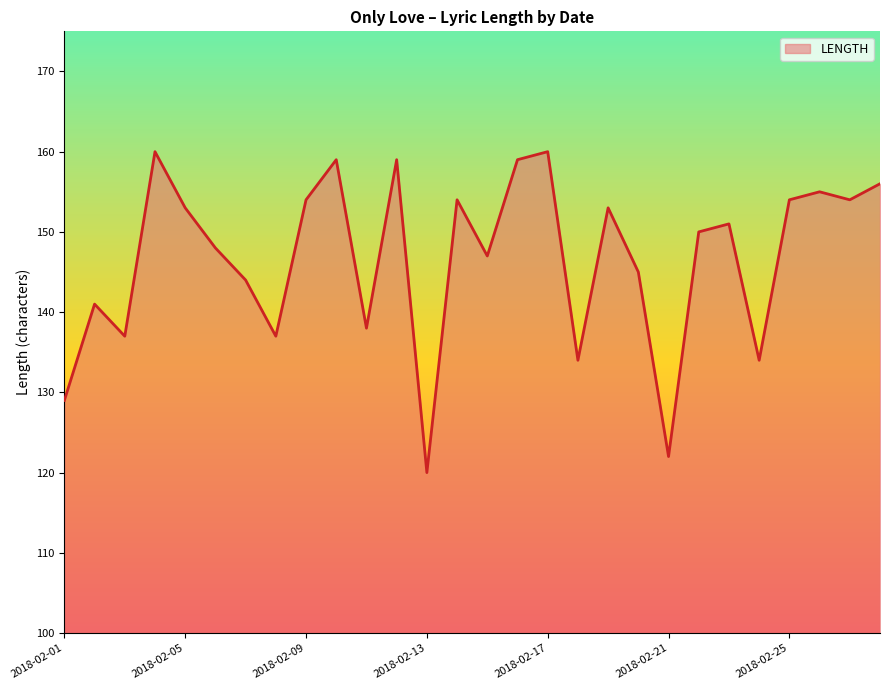

What is the maximum value shown in the chart?

160